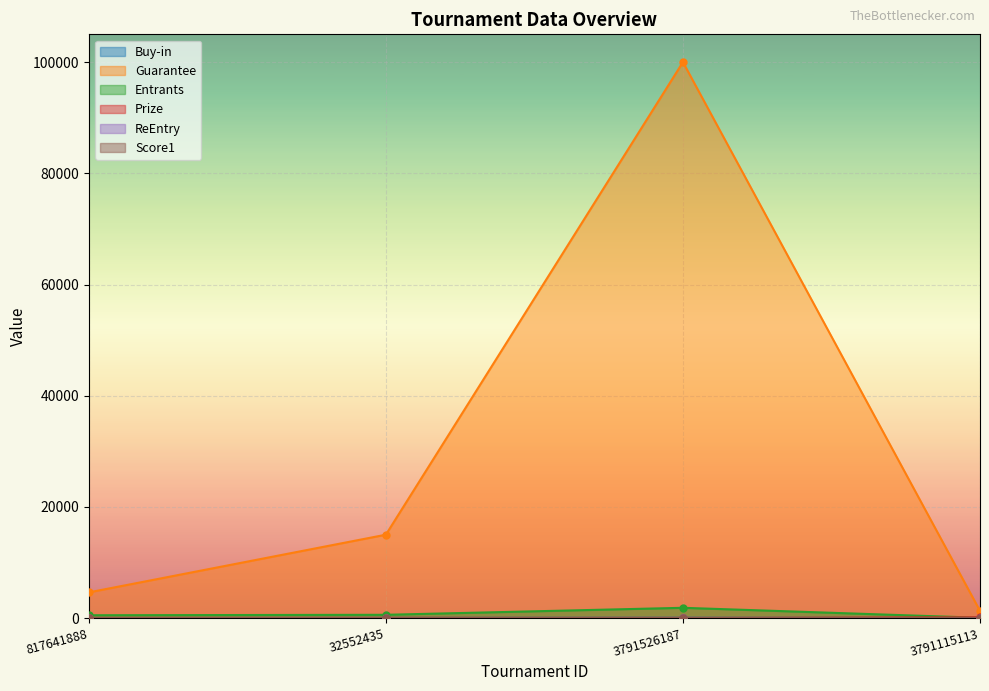

Rank the series at 3791526187 from lowest to highest value.

Prize, ReEntry, Buy-in, Score1, Entrants, Guarantee